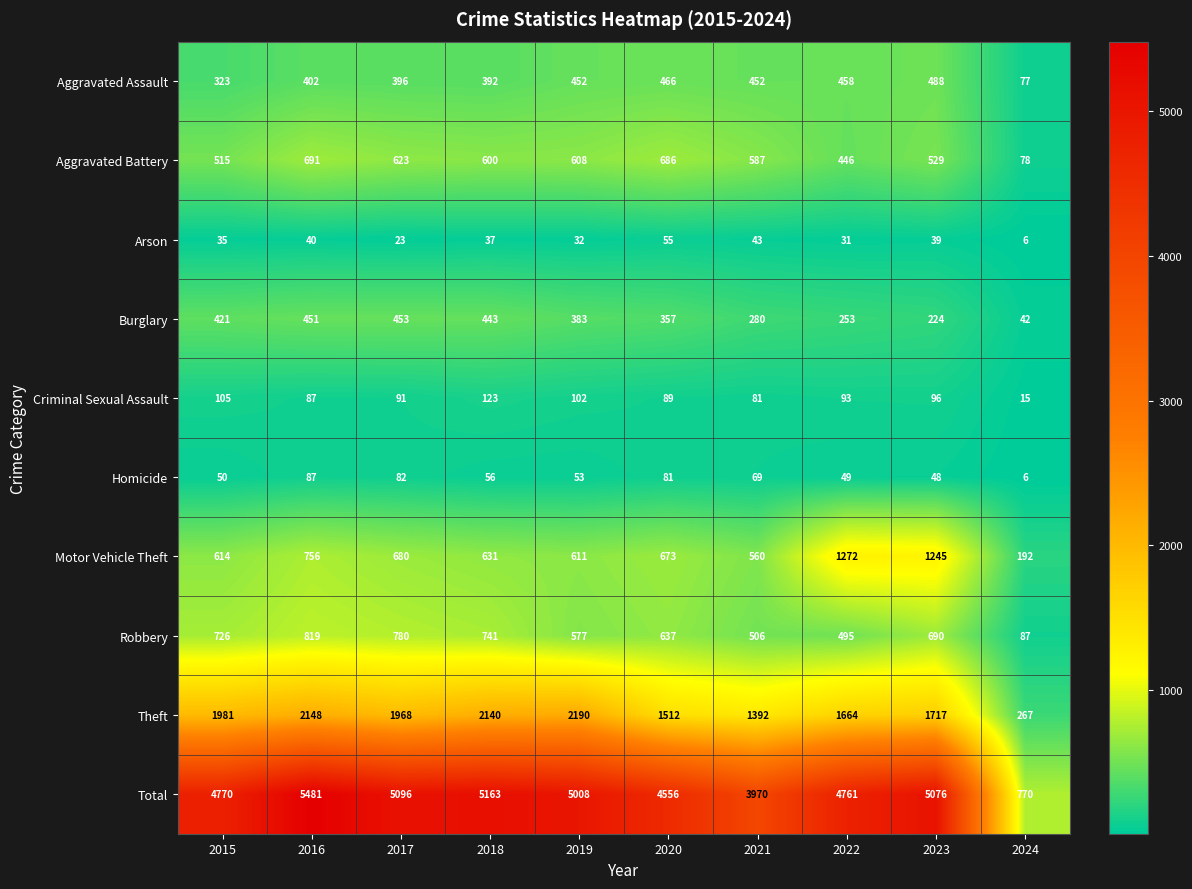

How many distinct data groups are displayed?

10